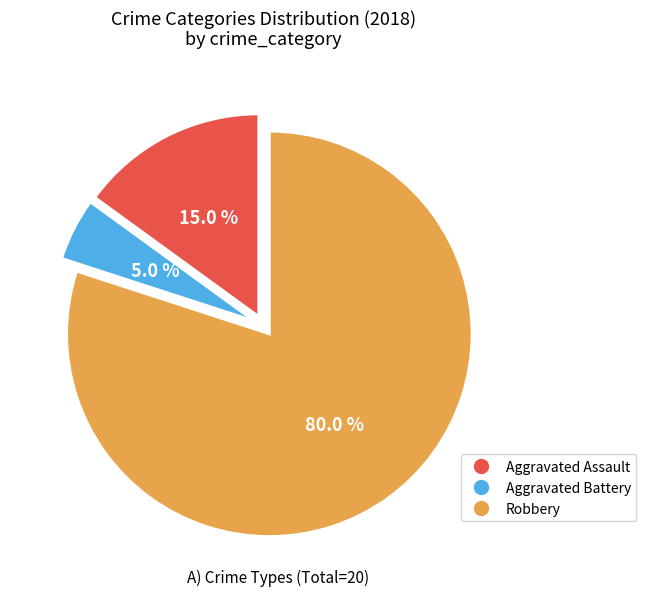

How many slices are in this pie chart?

3